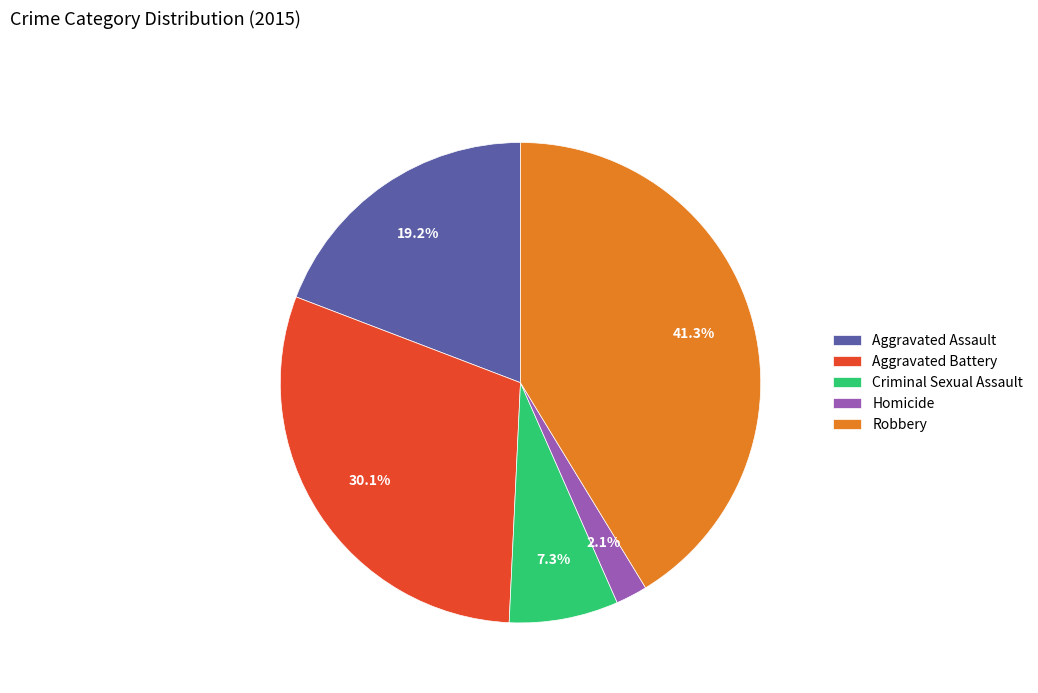

Which has a higher value, Aggravated Assault or Criminal Sexual Assault?

Aggravated Assault